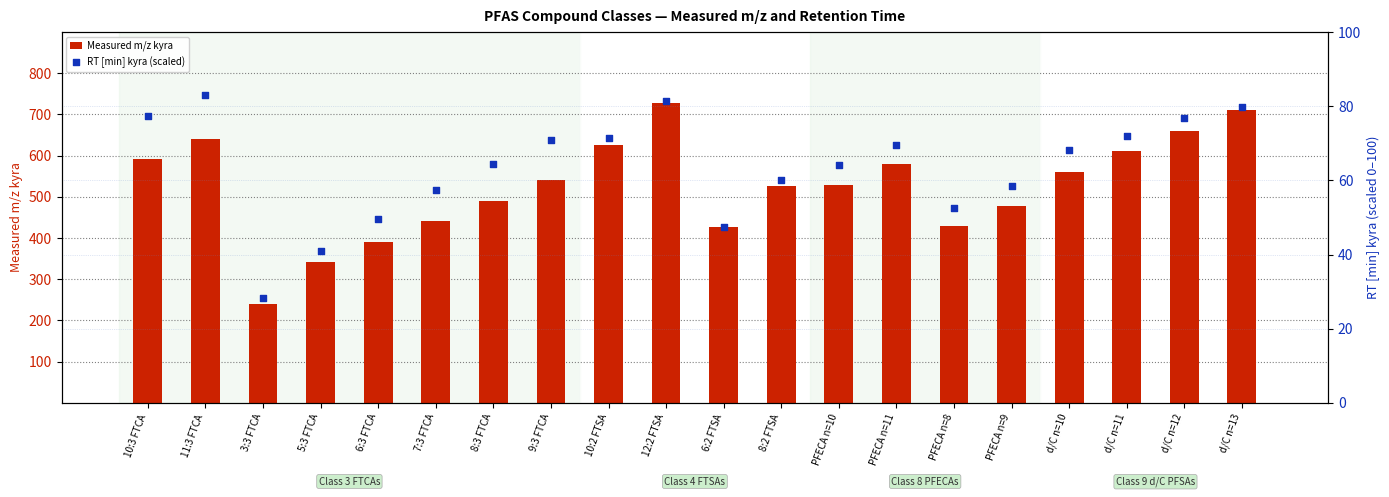

What are all the series names shown in the legend?

Measured m/z kyra, RT [min] kyra (scaled)